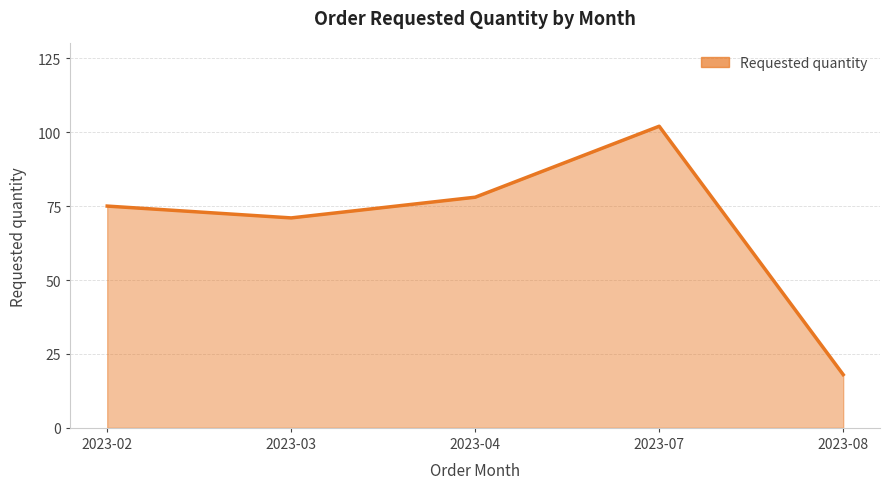

True or false: the data shows 71 at 2023-03.

True